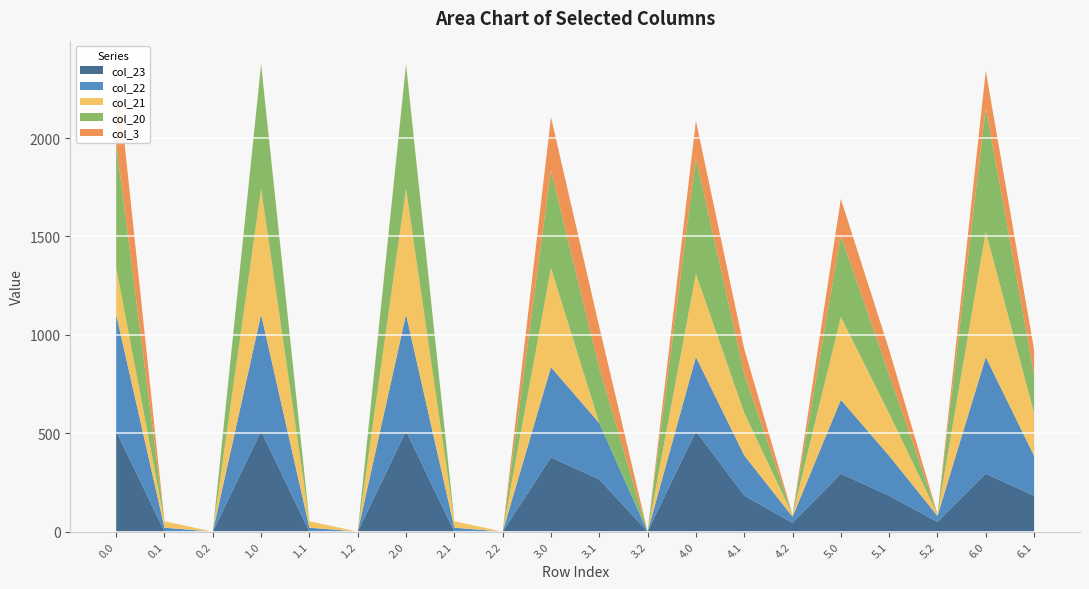

Reading left to right, transcribe all the data shown in this chart.

col_0: 0.0=0.0	0.1=0.1	0.2=0.2	1.0=1.0	1.1=1.1	1.2=1.2	2.0=2.0	2.1=2.1	2.2=2.2	3.0=3.0	3.1=3.1	3.2=3.2	4.0=4.0	4.1=4.1	4.2=4.2	5.0=5.0	5.1=5.1	5.2=5.2	6.0=6.0	6.1=6.1
col_23: 0.0=511.3	0.1=0.0	0.2=0.0	1.0=511.3	1.1=0.0	1.2=0.0	2.0=511.3	2.1=0.0	2.2=0.0	3.0=377.3	3.1=265.4	3.2=0.0	4.0=511.3	4.1=183.4	4.2=44.3	5.0=294.3	5.1=182.4	5.2=49.2	6.0=294.3	6.1=182.4
col_22: 0.0=592.3	0.1=19.9	0.2=0.0	1.0=592.3	1.1=19.9	1.2=0.0	2.0=592.3	2.1=19.9	2.2=0.0	3.0=458.3	3.1=285.9	3.2=0.0	4.0=376.3	4.1=203.9	4.2=31.4	5.0=375.3	5.1=202.9	5.2=30.4	6.0=592.3	6.1=202.9
col_21: 0.0=238.4	0.1=32.4	0.2=0.0	1.0=638.4	1.1=32.4	1.2=0.0	2.0=638.4	2.1=32.4	2.2=0.0	3.0=504.4	3.1=0.0	3.2=0.0	4.0=422.4	4.1=216.4	4.2=10.4	5.0=421.4	5.1=215.4	5.2=9.4	6.0=638.4	6.1=215.4
col_20: 0.0=629.9	0.1=0.2	0.2=0.0	1.0=629.9	1.1=0.2	1.2=0.0	2.0=629.9	2.1=0.2	2.2=0.0	3.0=495.9	3.1=280.5	3.2=0.0	4.0=589.1	4.1=198.5	4.2=0.0	5.0=412.9	5.1=197.5	5.2=0.0	6.0=629.9	6.1=197.5
col_3: 0.0=404.4	0.1=0.0	0.2=0.0	1.0=4.4	1.1=0.0	1.2=0.0	2.0=4.4	2.1=0.0	2.2=0.0	3.0=270.4	3.1=208.7	3.2=0.0	4.0=188.4	4.1=126.7	4.2=0.0	5.0=187.4	5.1=125.7	5.2=0.0	6.0=187.4	6.1=125.7